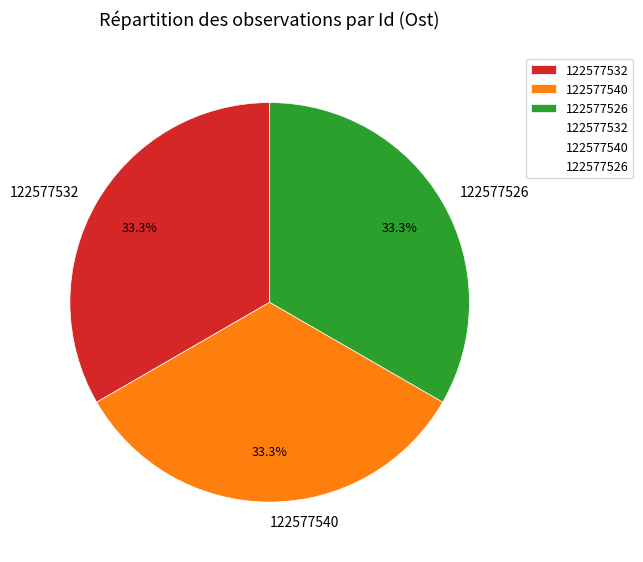

Combined, do 122577540 and 122577532 account for over 50%?

Yes